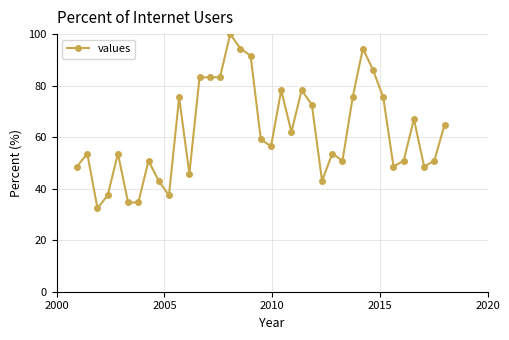

What is the minimum value shown in the chart?

32.4